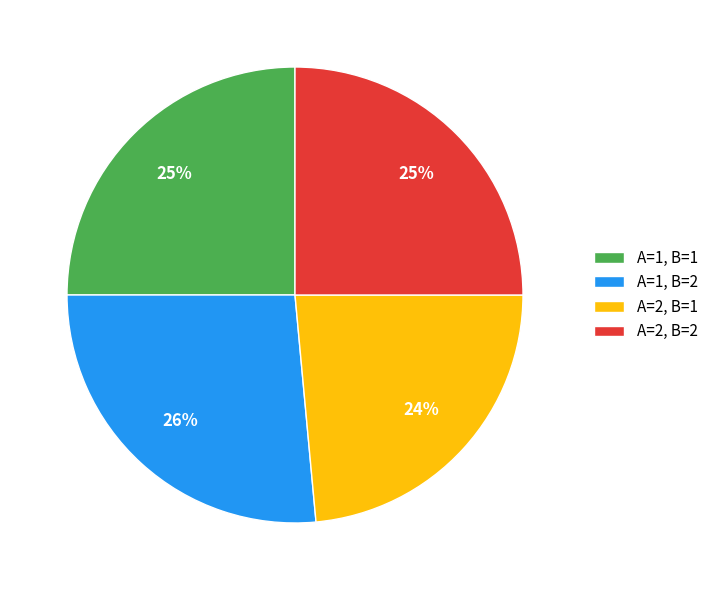

Between A=1, B=2 and A=2, B=1, which is larger?

A=1, B=2